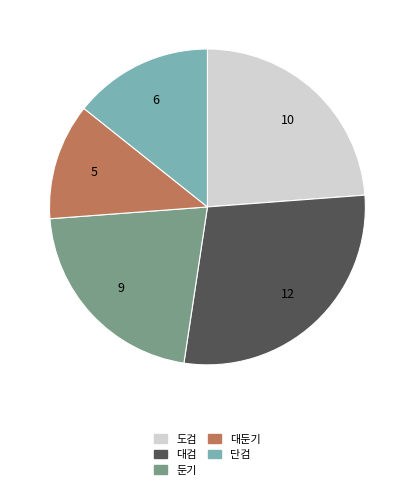

Approximately how many times larger is the value at 단검 compared to 도검?

0.6